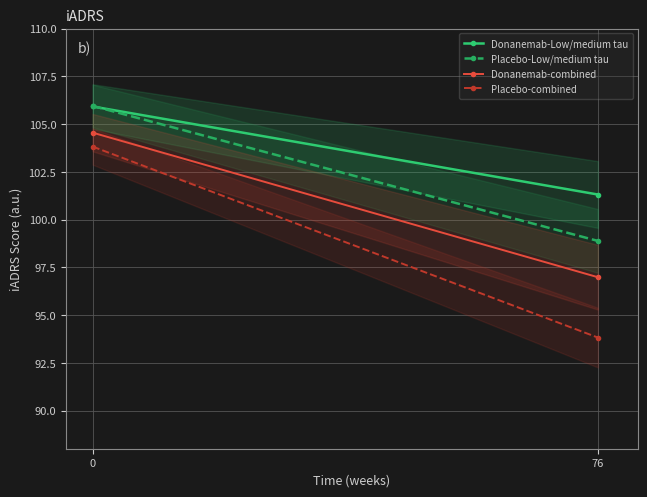

What is the lowest value of the Donanemab-Low/medium tau series?

101.3